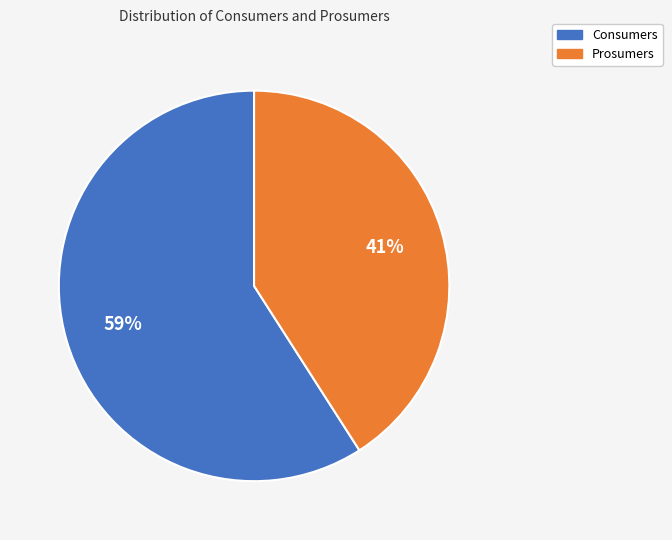

What is the ratio of the value at Consumers to the value at Prosumers?

1.4